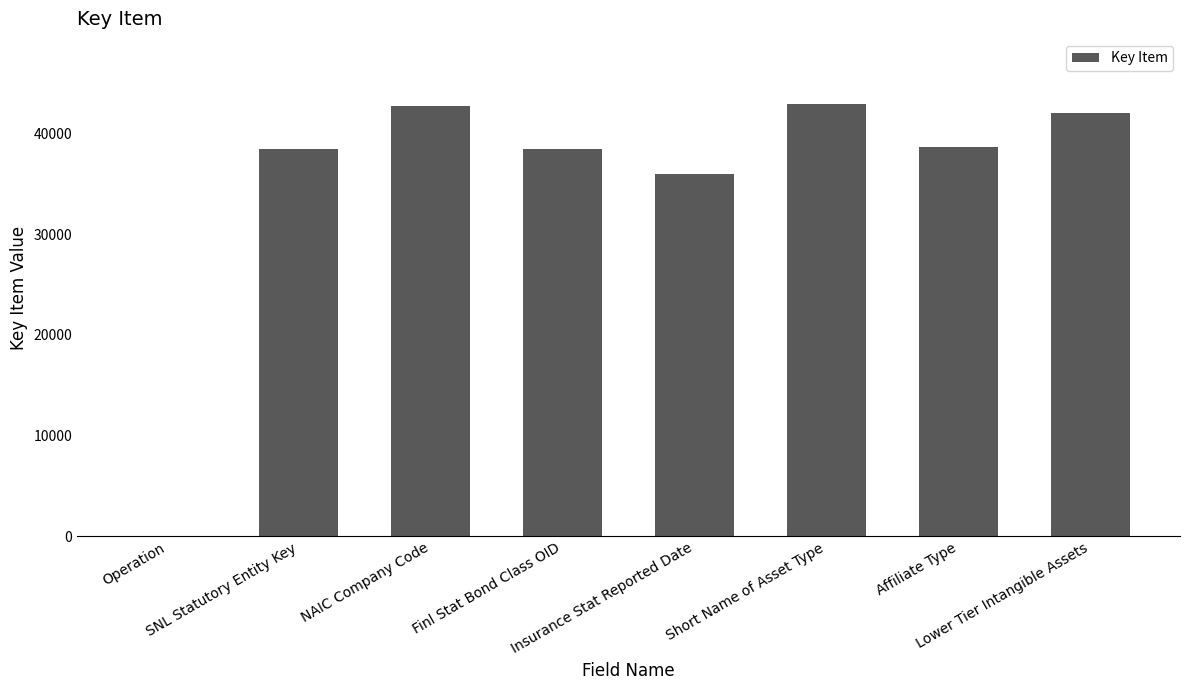

What is the greatest value displayed?

42949